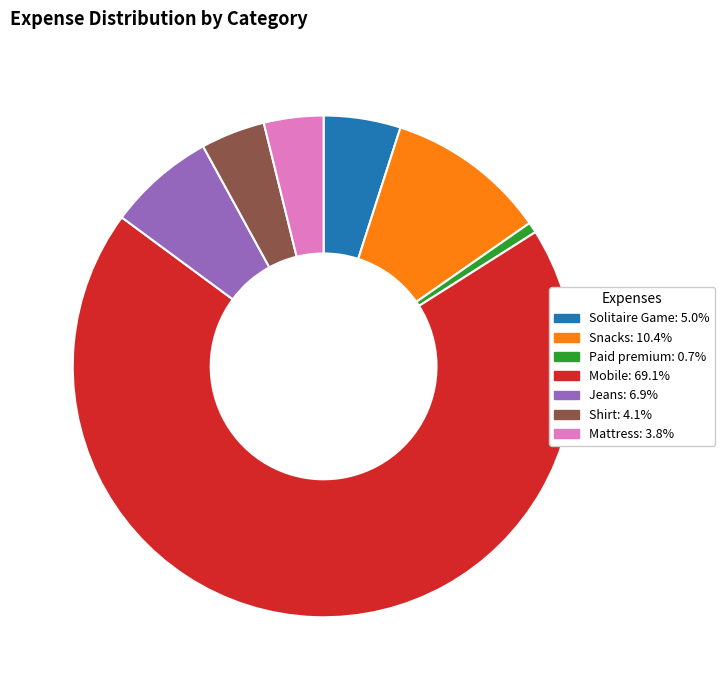

What is the ratio of the value at Mobile to the value at Shirt?

16.7